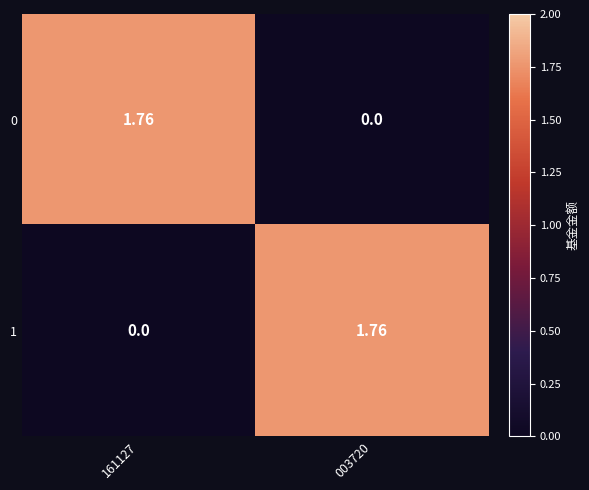

What is the total value across all series at 003720?

1.8